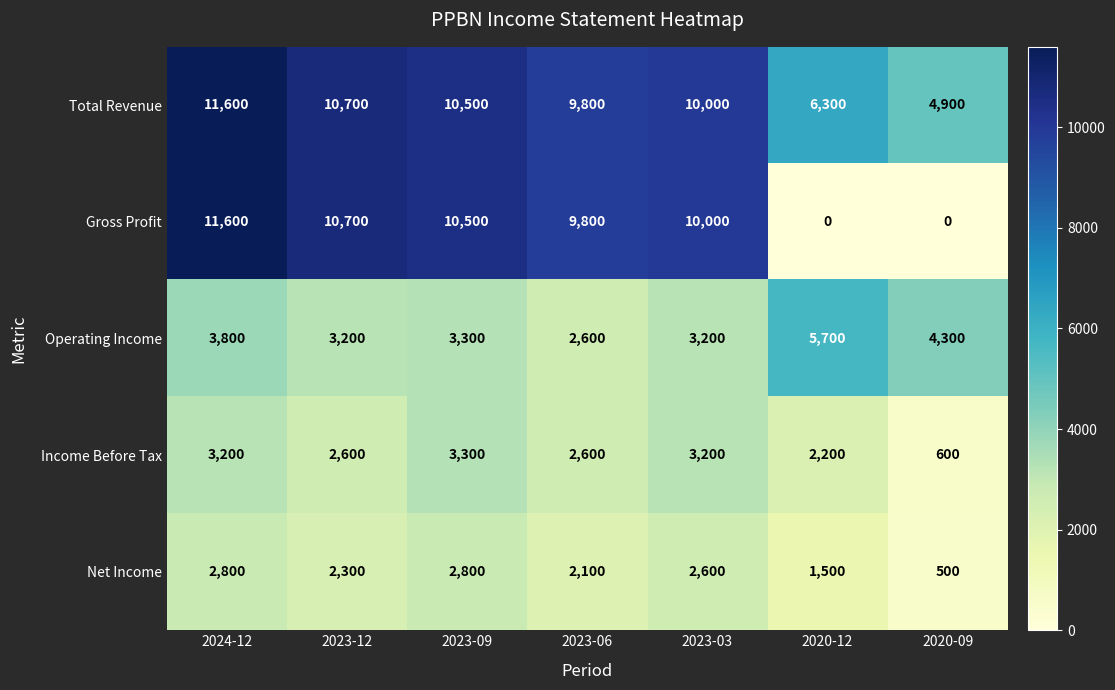

Where does the Net Income series first go above 2300?

2024-12